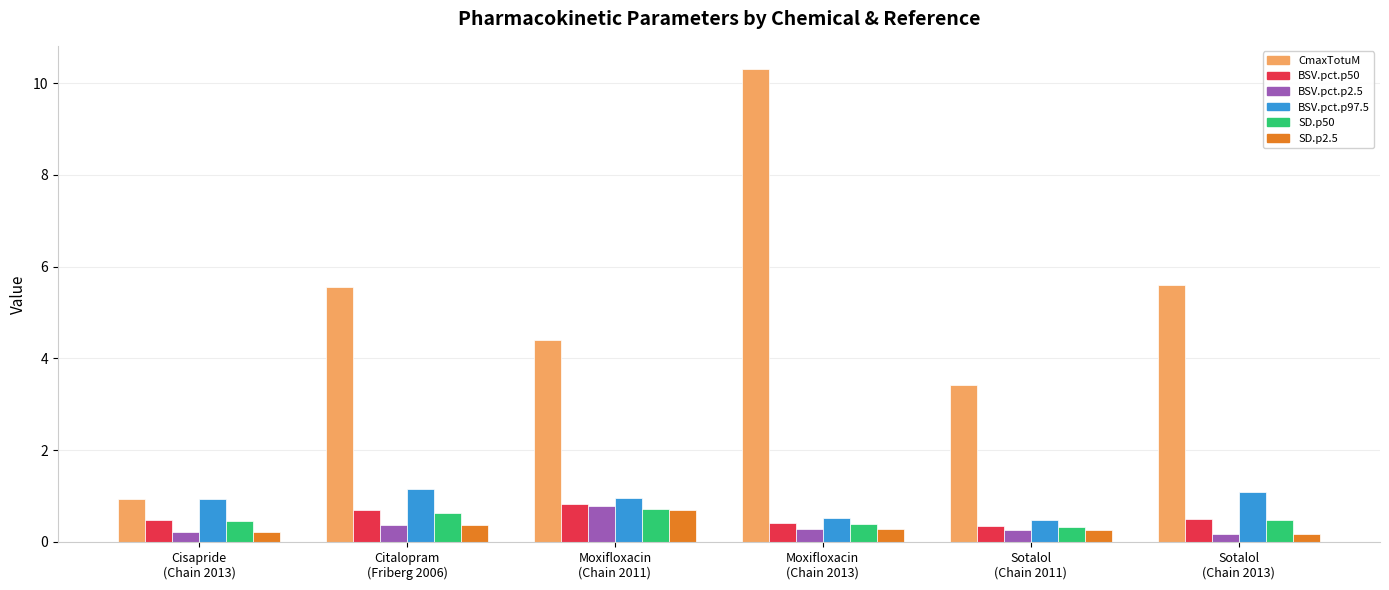

What is the difference between the BSV.pct.p50 values at Sotalol
(Chain 2011) and Moxifloxacin
(Chain 2011)?

0.5